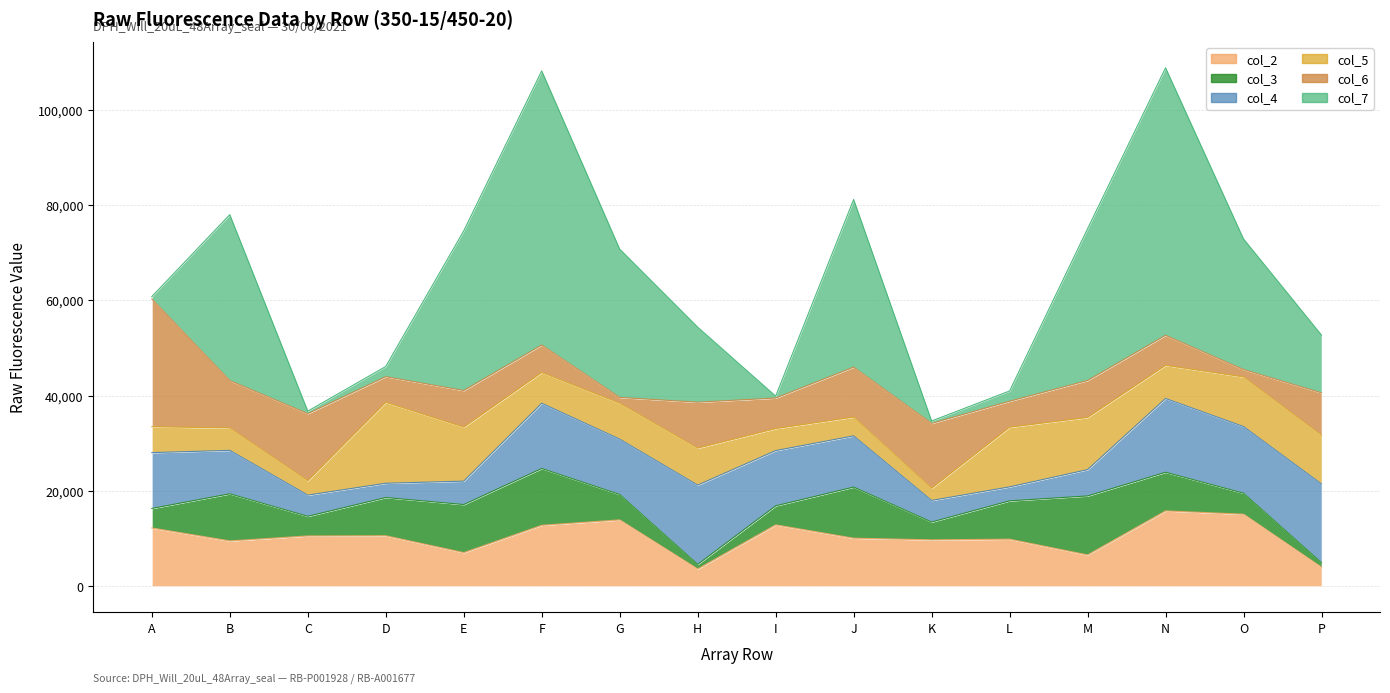

What is the value of the col_6 point at the 11th from the left?

13618